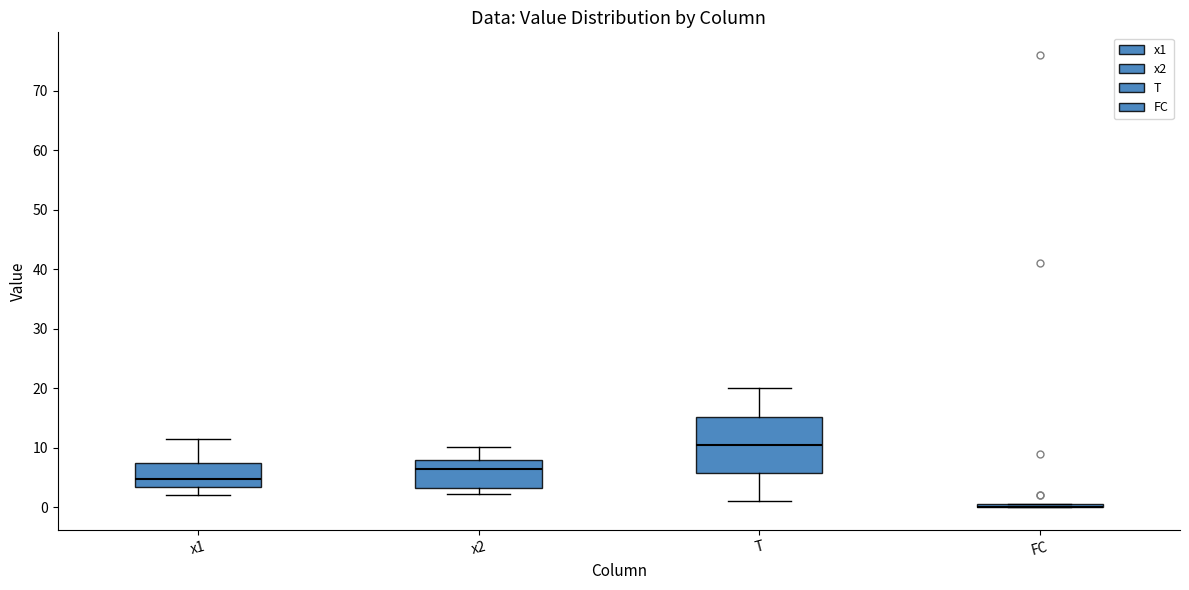

Reading left to right, read every box against the y-axis: the position of its median line, the range the box covers, and the ends of its whiskers. The values are not printed on the chart, so give them approximately, as read against the axis.

x1: median 5, box 3 to 7, whiskers 2 to 11
x2: median 6, box 3 to 8, whiskers 2 to 10
T: median 11, box 6 to 15, whiskers 1 to 20
FC: box collapsed to a line at 0, whiskers 0 to 1